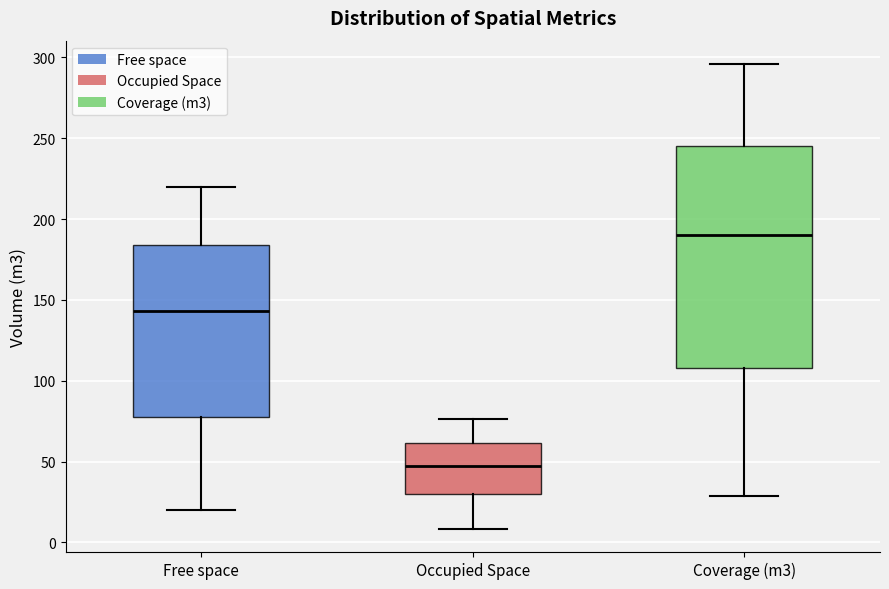

Where does the upper whisker of the box for Free space end on the y-axis? The values are not printed on the chart, so give them approximately, as read against the axis.

220